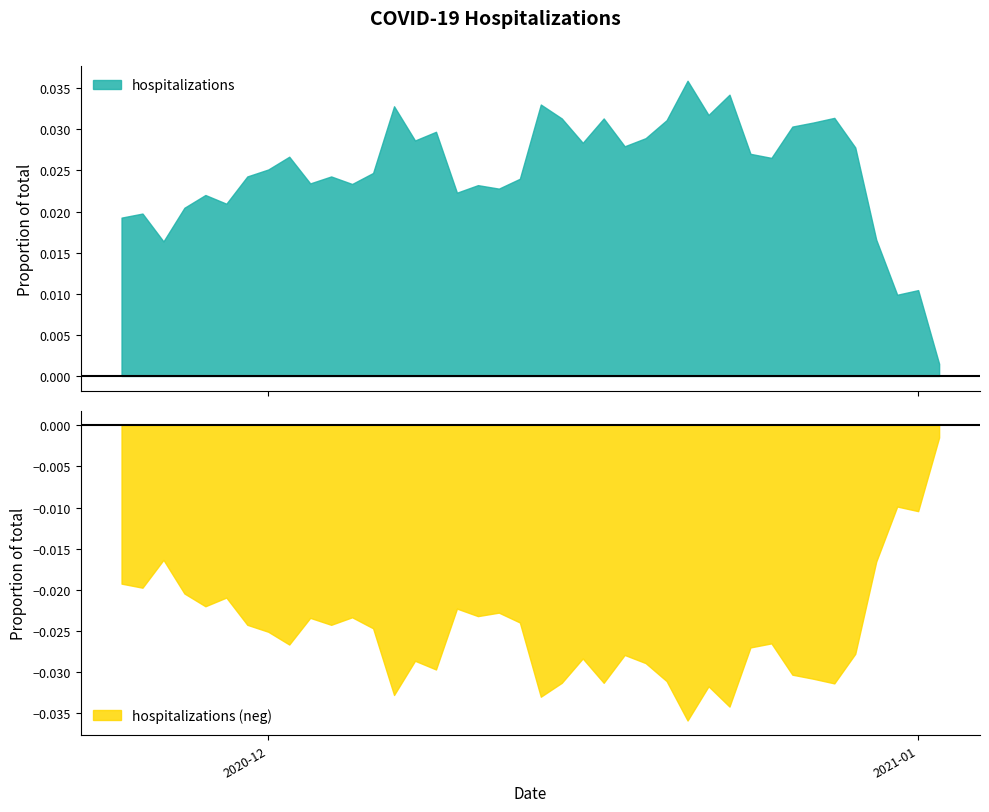

Which label corresponds to the largest value in the chart?

2020-12-21